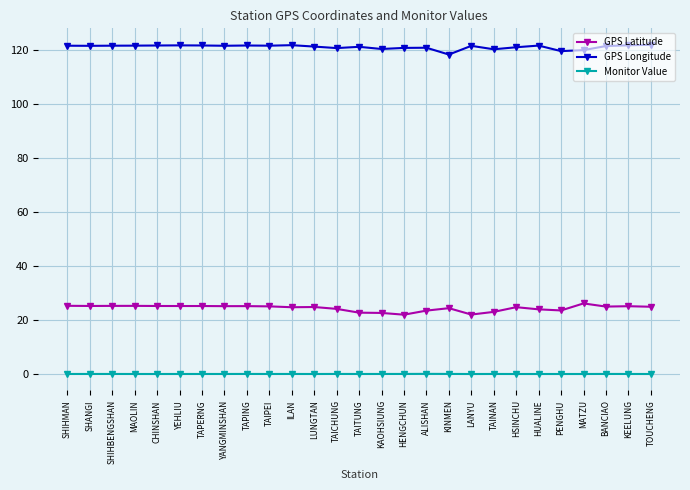

What is the maximum value shown in the chart?

121.9